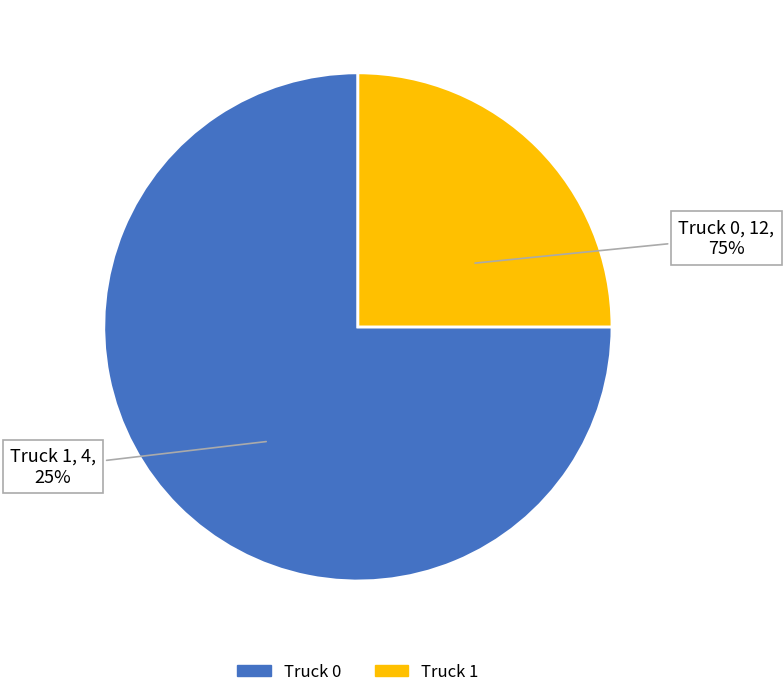

To the nearest percent, what percentage of the pie is Truck 1?

25%